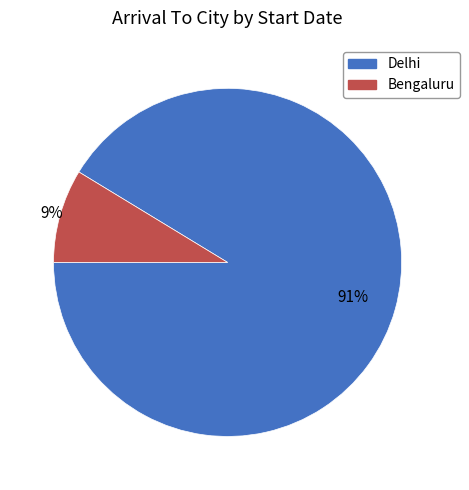

Which category accounts for the majority?

Delhi